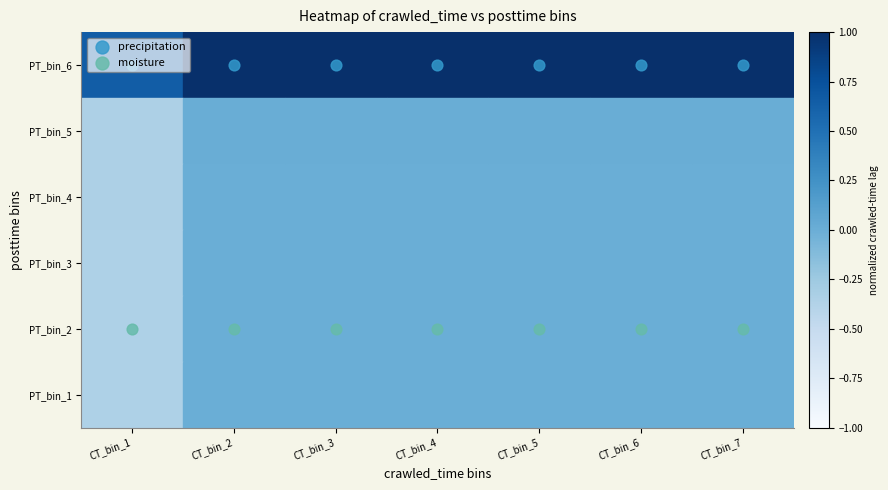

Is it true that precipitation equals 7.6 at CT_bin_6?

False